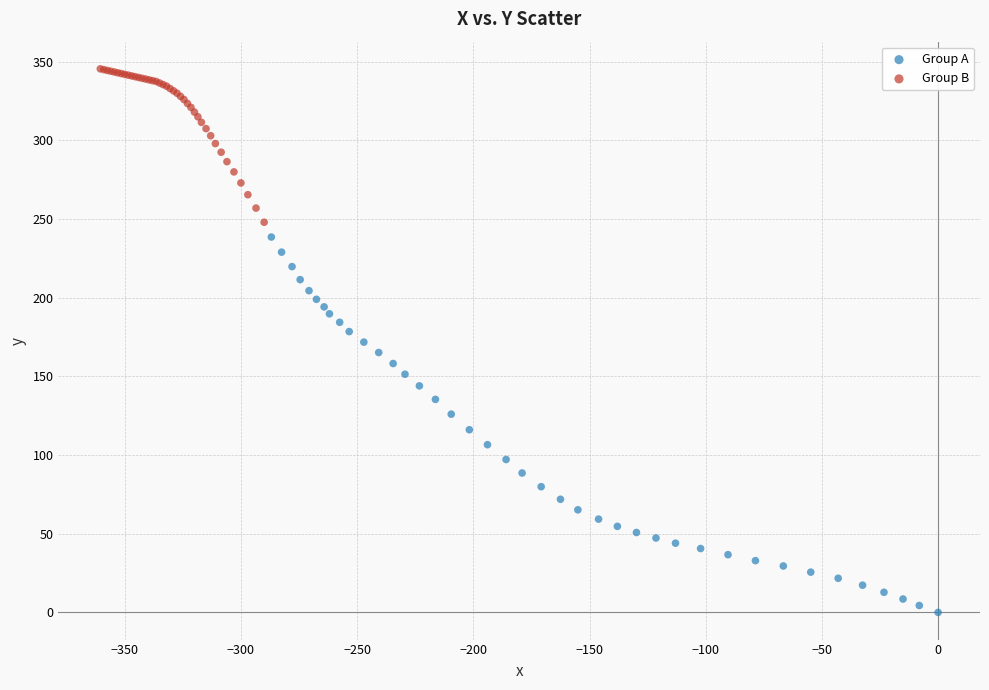

Which series reaches the minimum Y coordinate?

Group A